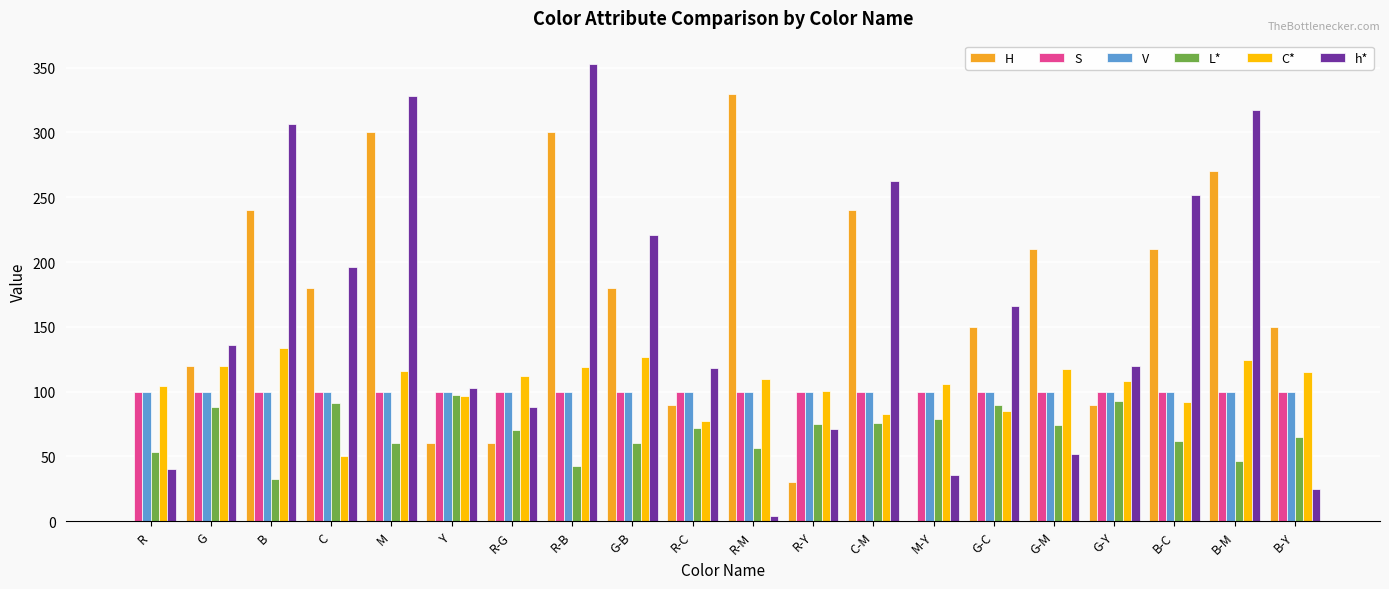

How many distinct data groups are displayed?

6